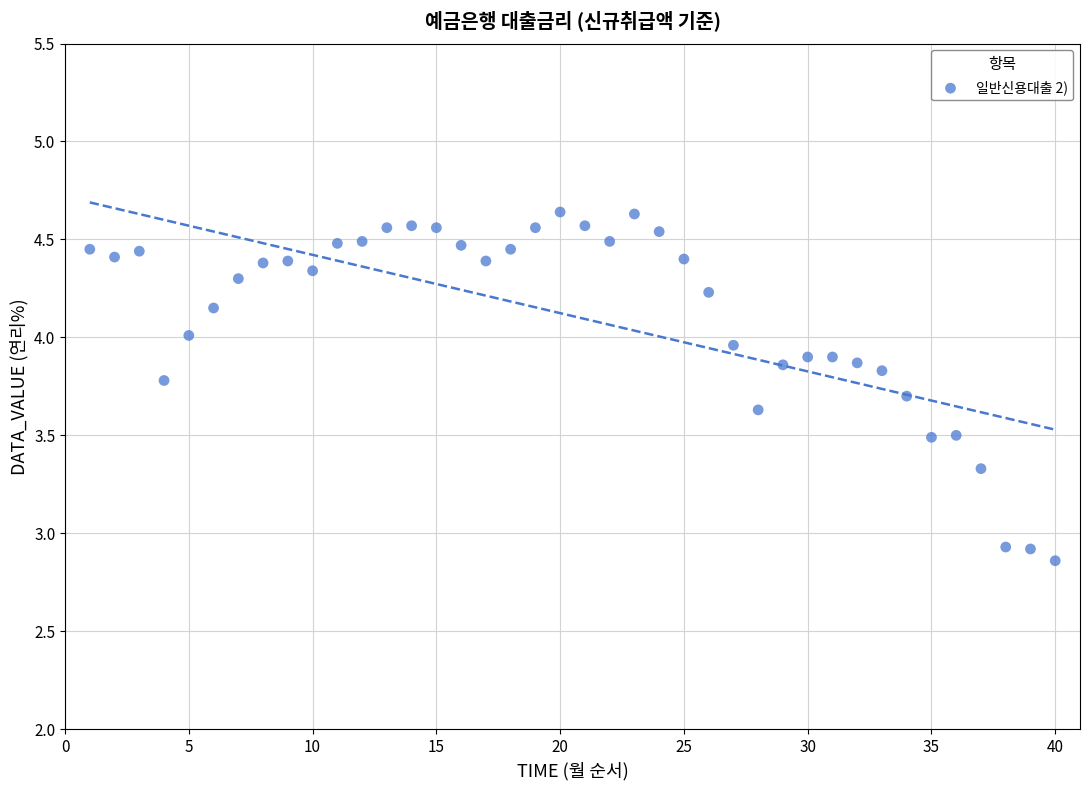

What is the range of X values (max minus min)?

39.0